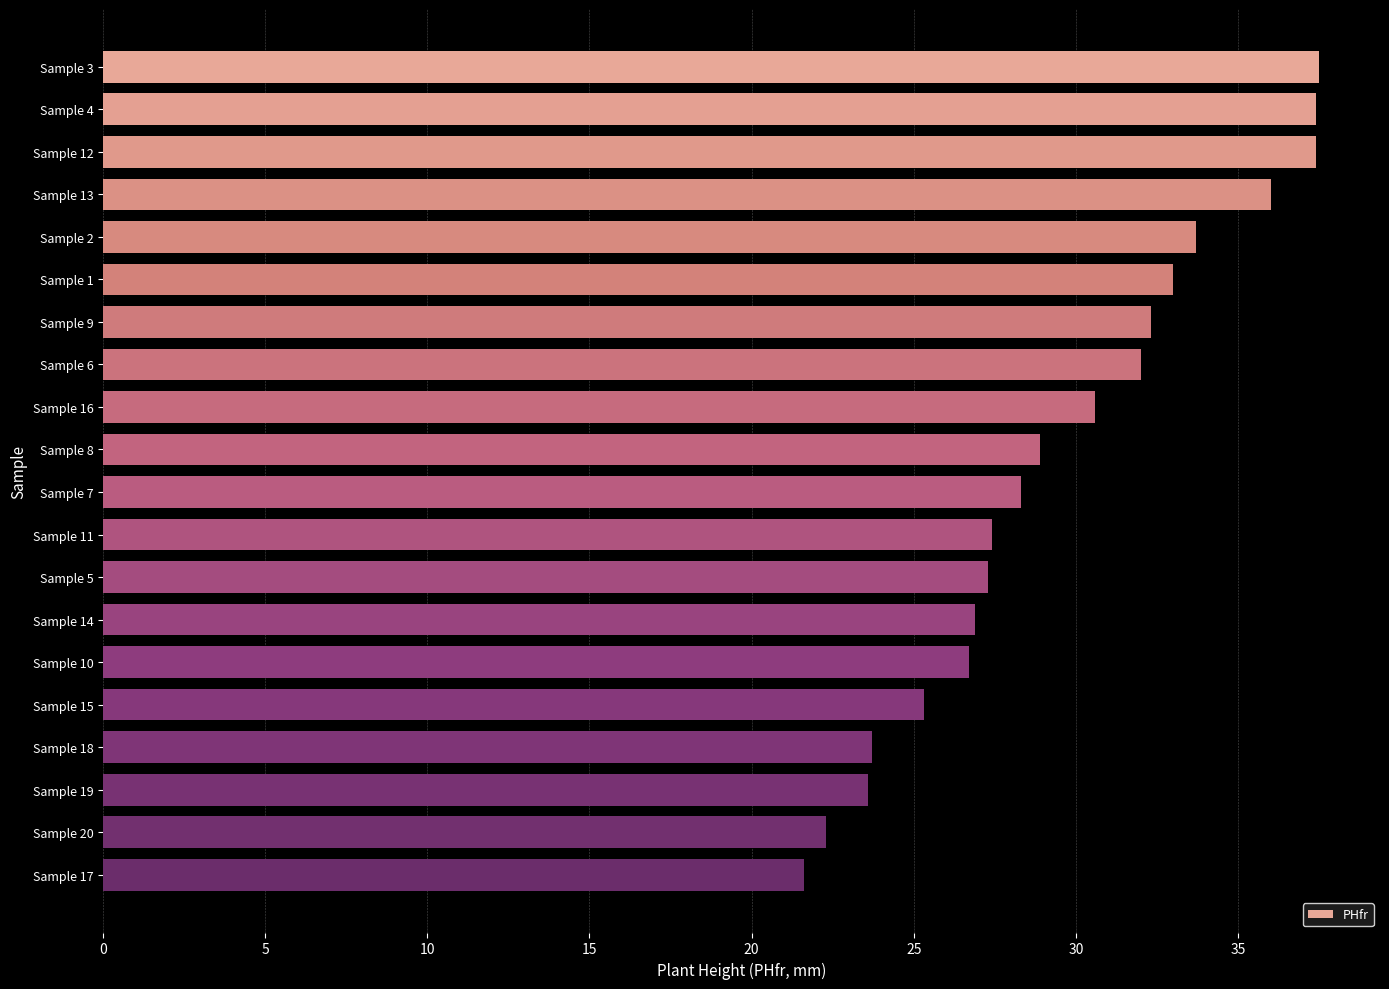

What position from the top is Sample 4?

2